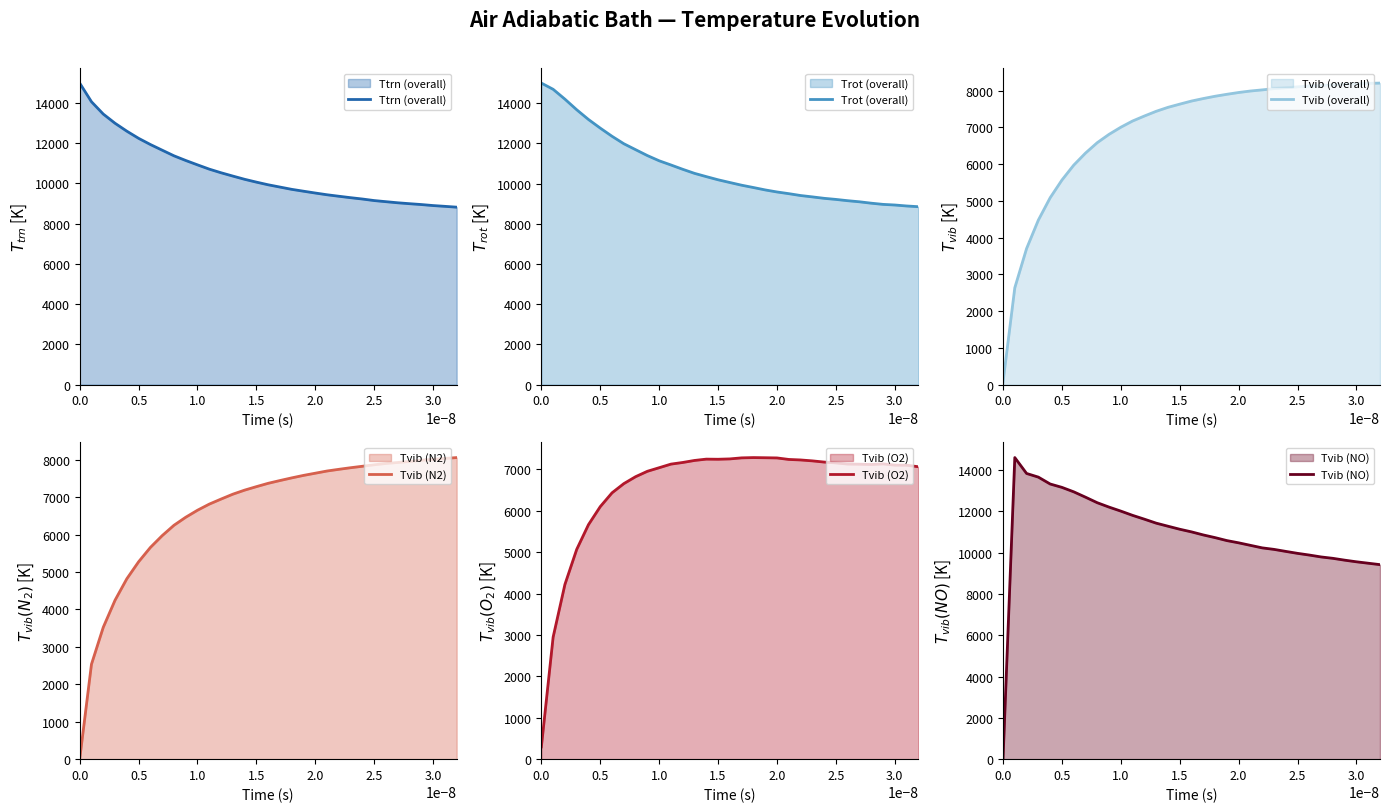

List the series in order of their peak value, lowest first.

Tvib (O2), Tvib (N2), Tvib (overall), Tvib (NO), Ttrn (overall), Trot (overall)